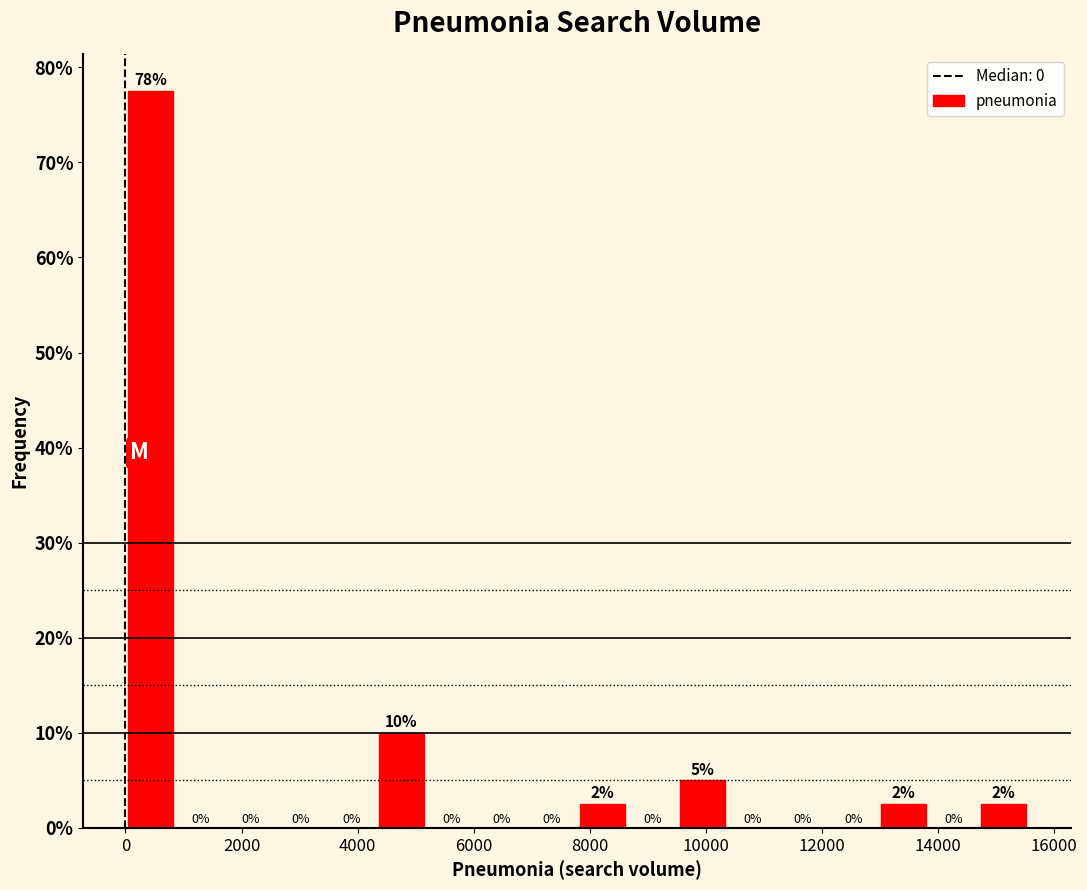

Which range on the x-axis has the tallest bar?

0 to 800